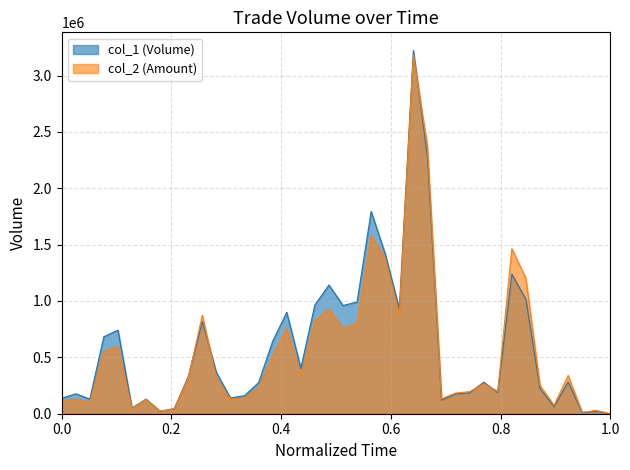

How many lines are shown in the chart?

2